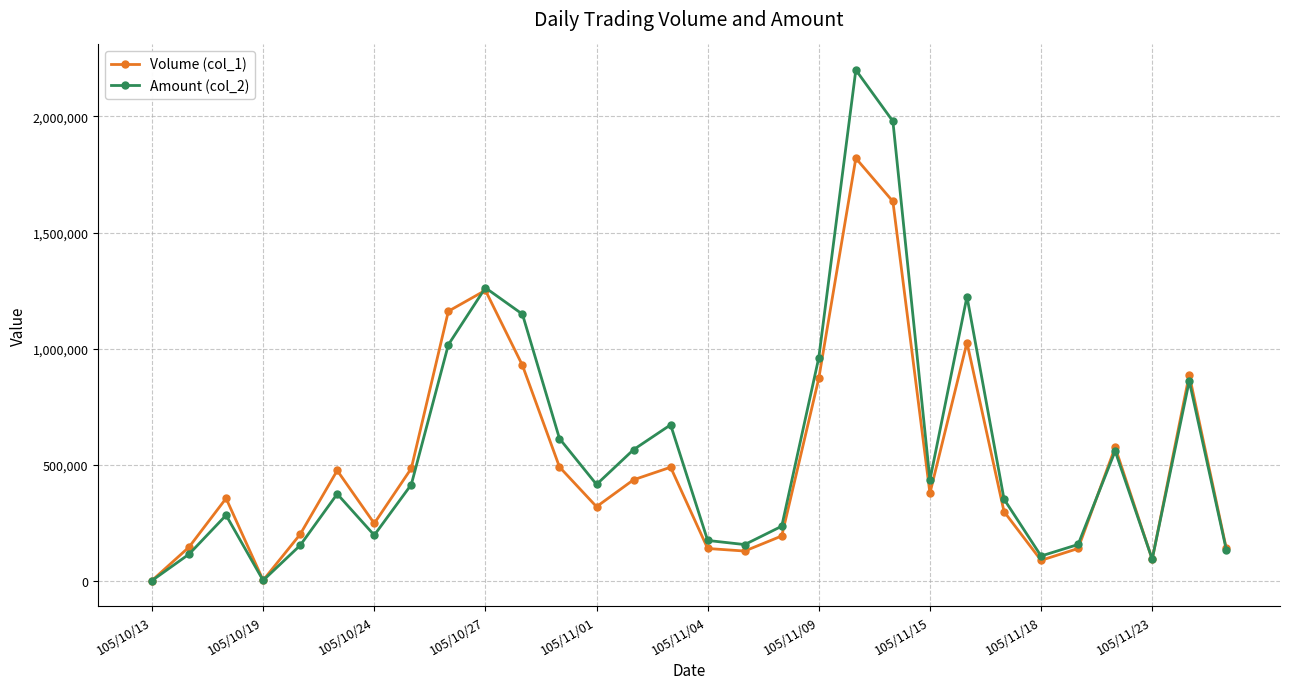

Which series has the widest spread of values?

Amount (col_2)